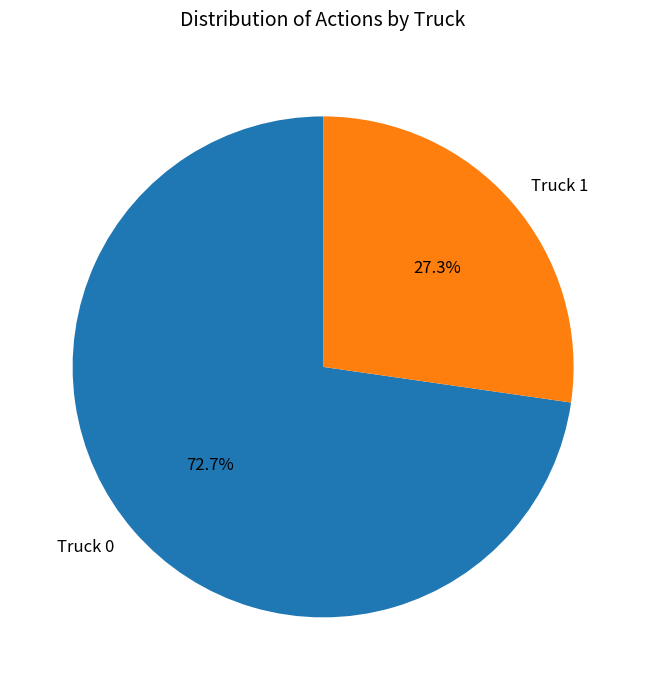

Which category has the biggest portion of the pie?

Truck 0